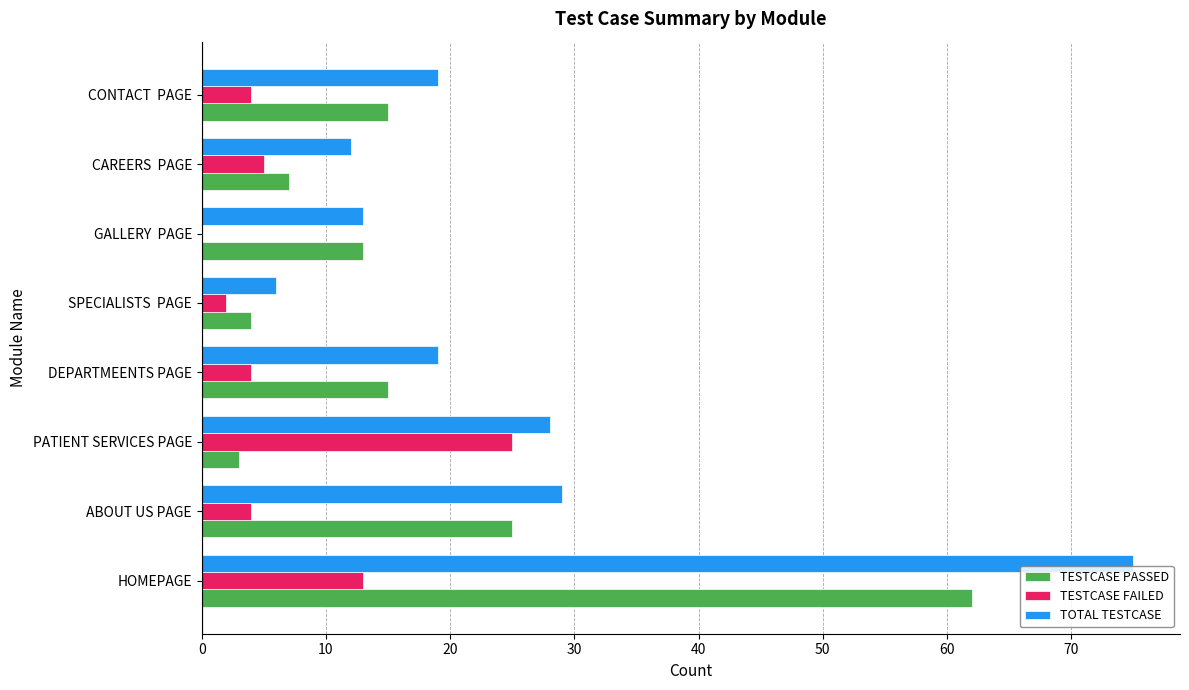

Where is TOTAL TESTCASE nearest to the value 40?

ABOUT US PAGE